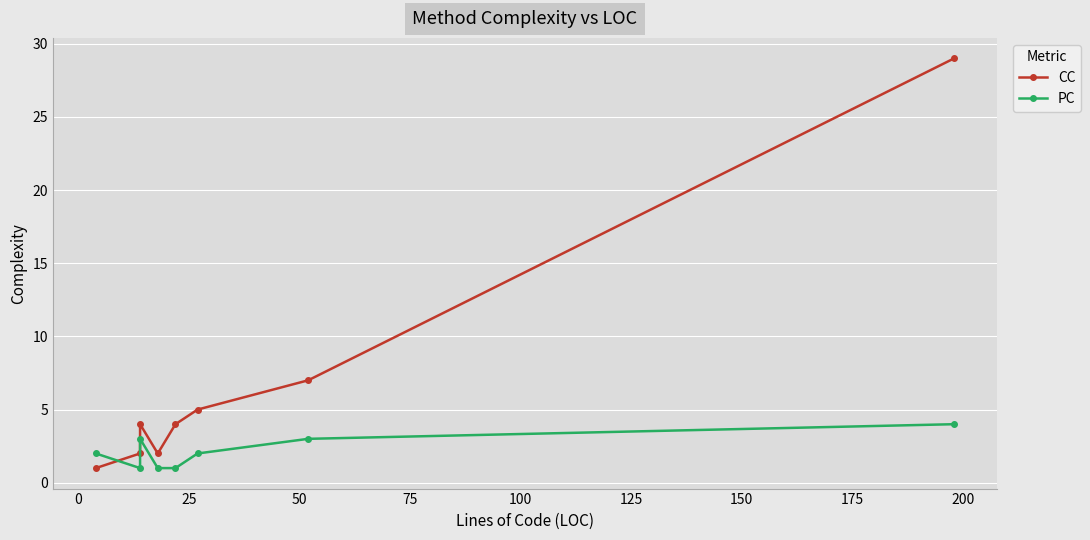

At how many categories does at least one series exceed 22?

1